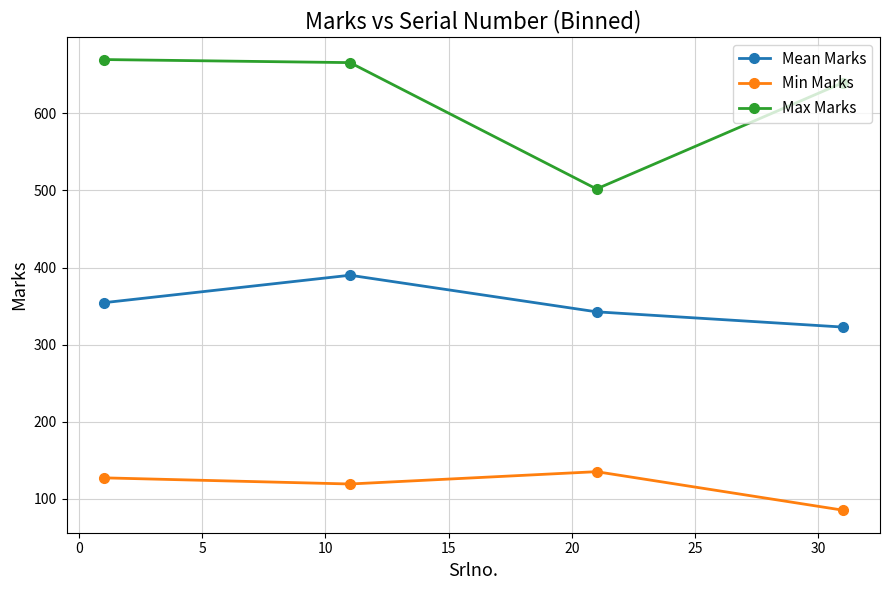

Rank the series by their average value, from lowest to highest.

Min Marks, Mean Marks, Max Marks